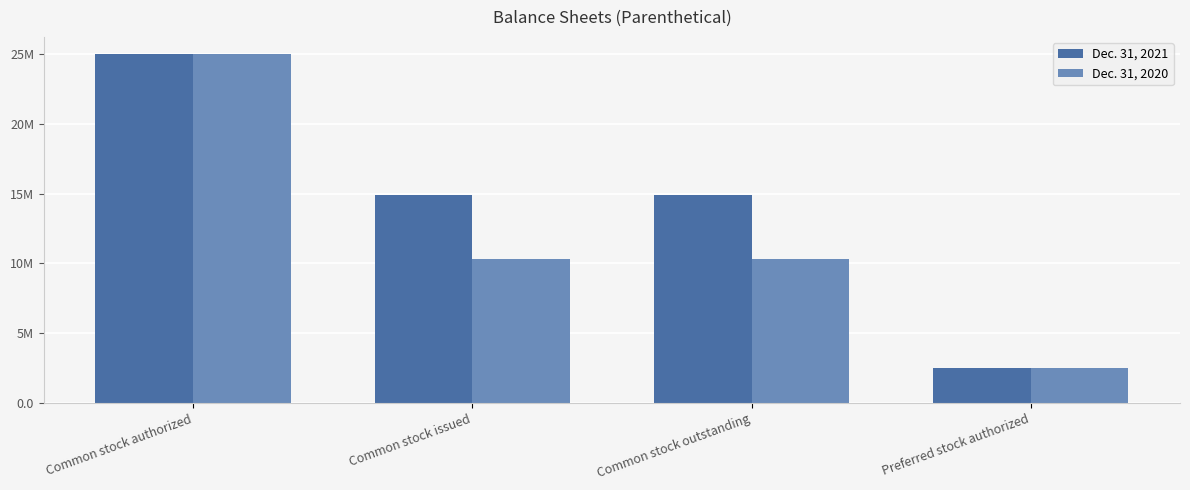

What is the sum of the Dec. 31, 2020 values at Common stock authorized and Preferred stock authorized?

27500000